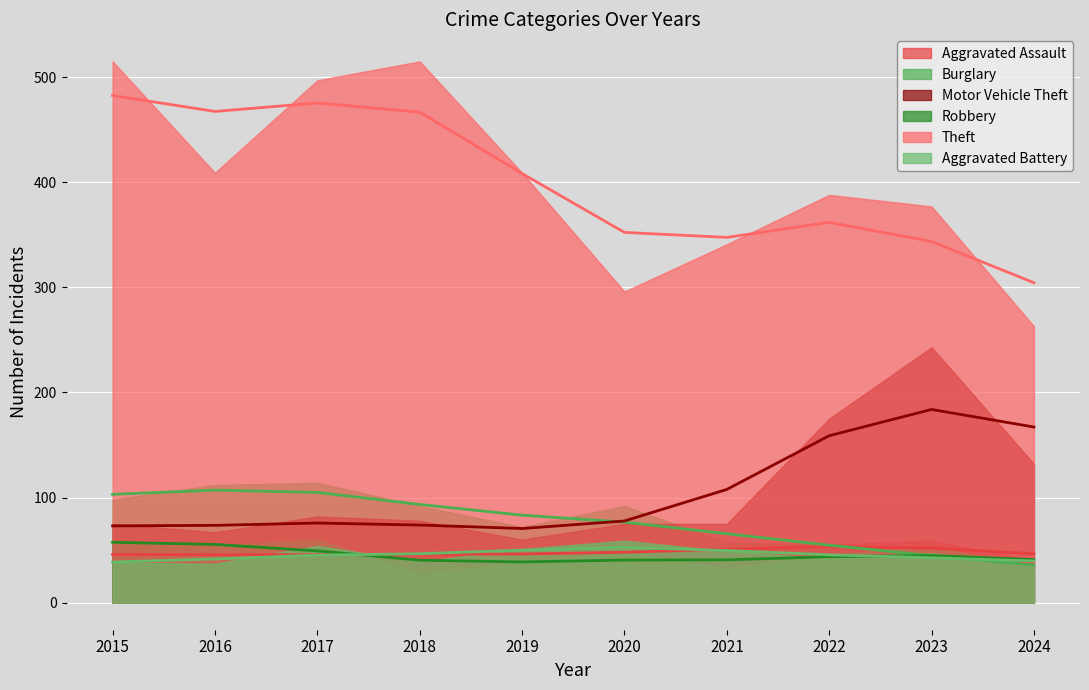

How many data points in Motor Vehicle Theft are less than 78?

5